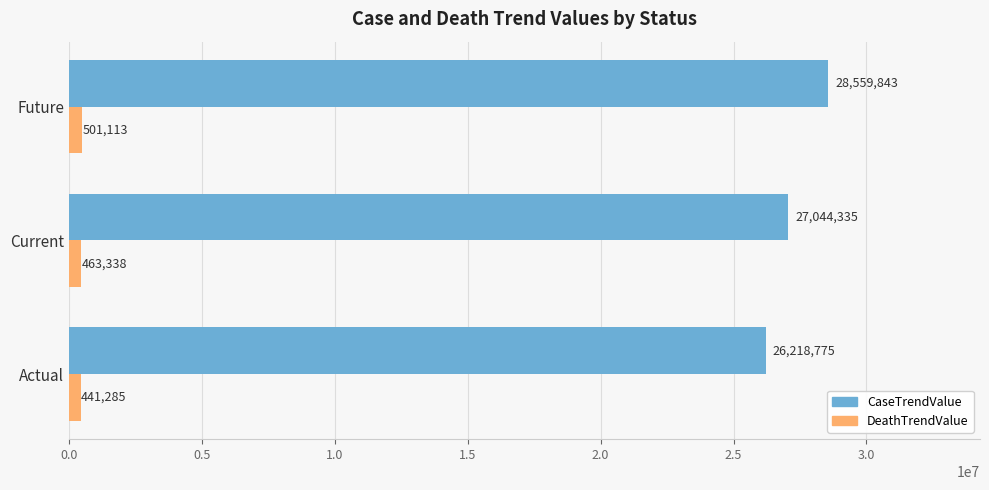

At which category is the sum across all series the highest?

Future